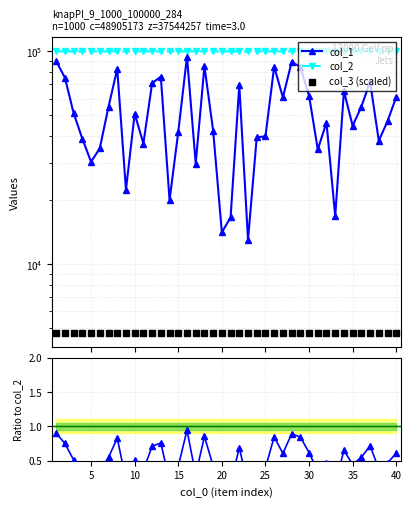

Which series has the largest total across all categories?

col_2